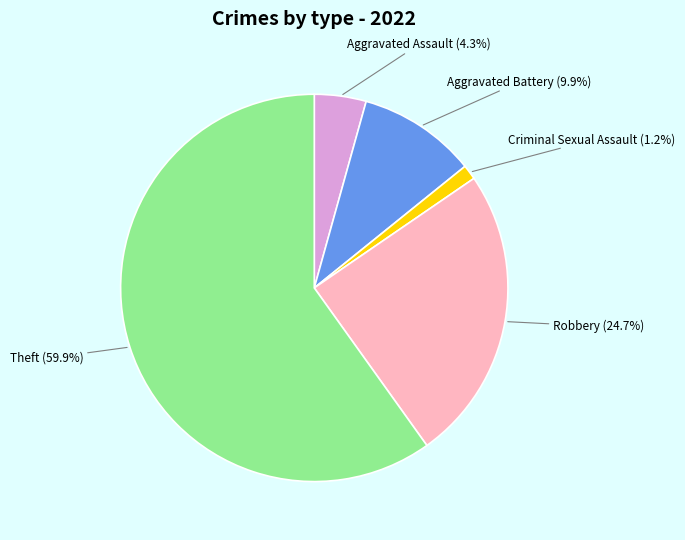

Between Aggravated Battery and Theft, which is larger?

Theft